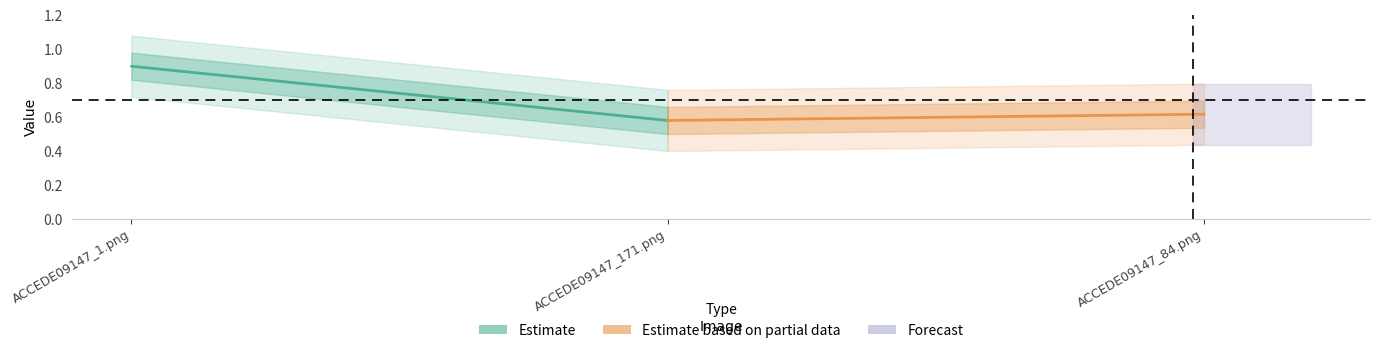

What is the smallest value displayed?

0.6